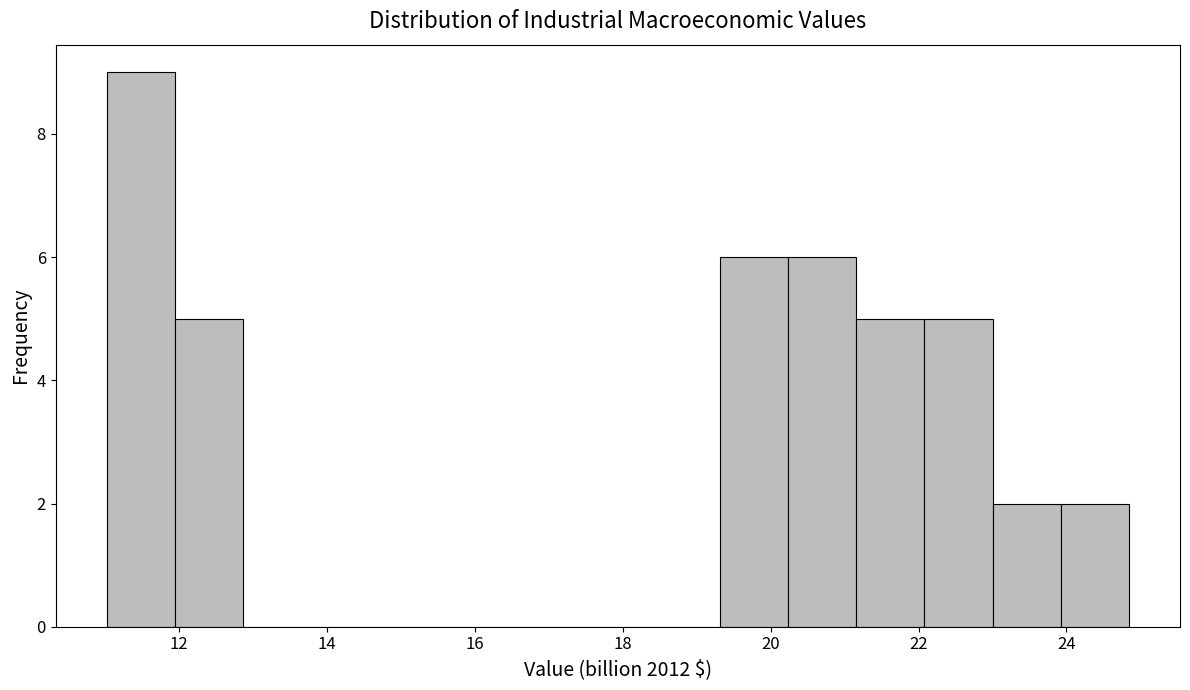

Reading left to right, transcribe this chart: for each bar, give the range it covers on the x-axis and its height. Neither the bar edges nor the heights are printed on the chart, so give them approximately, as read against the axes.

11.0 to 12.0: 9
12.0 to 12.8: 5
12.8 to 13.8: 0
13.8 to 14.8: 0
14.8 to 15.6: 0
15.6 to 16.6: 0
16.6 to 17.4: 0
17.4 to 18.4: 0
18.4 to 19.4: 0
19.4 to 20.2: 6
20.2 to 21.2: 6
21.2 to 22.0: 5
22.0 to 23.0: 5
23.0 to 24.0: 2
24.0 to 24.8: 2